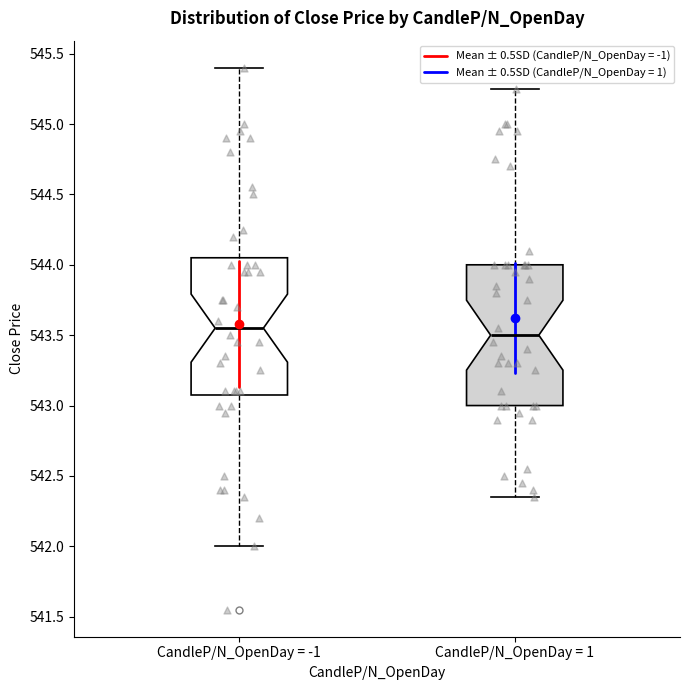

Reading left to right, read every box against the y-axis: the position of its median line, the range the box covers, and the ends of its whiskers. The values are not printed on the chart, so give them approximately, as read against the axis.

CandleP/N_OpenDay = -1: median 543.55, box 543.10 to 544.05, whiskers 542.00 to 545.40
CandleP/N_OpenDay = 1: median 543.50, box 543.00 to 544.00, whiskers 542.35 to 545.25